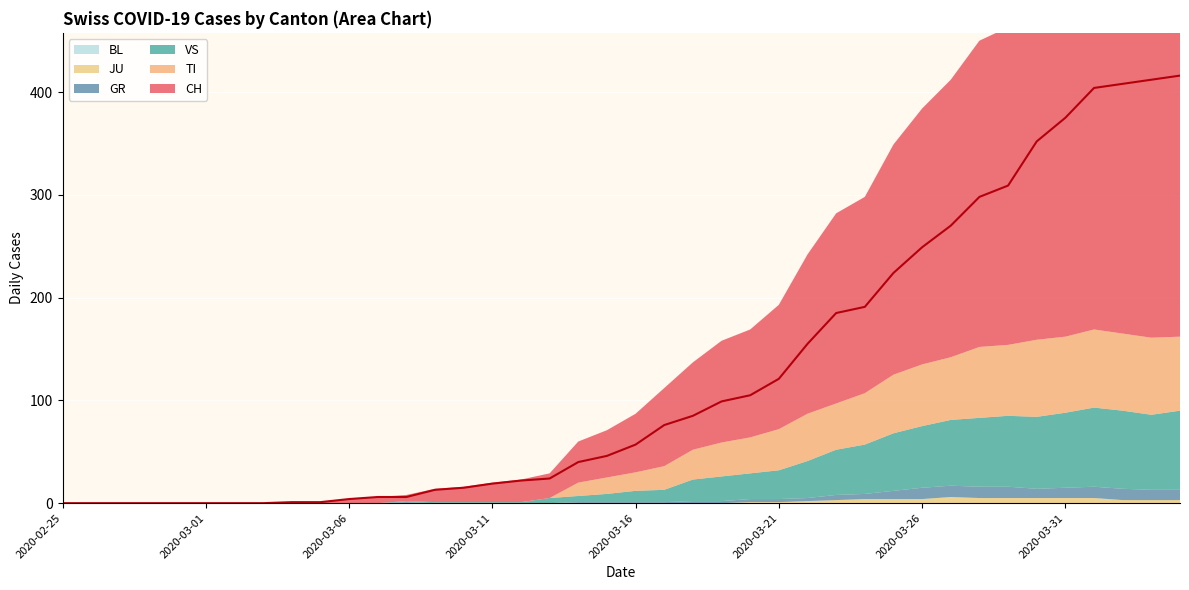

At which category does VS reach its first local valley?

2020-04-03